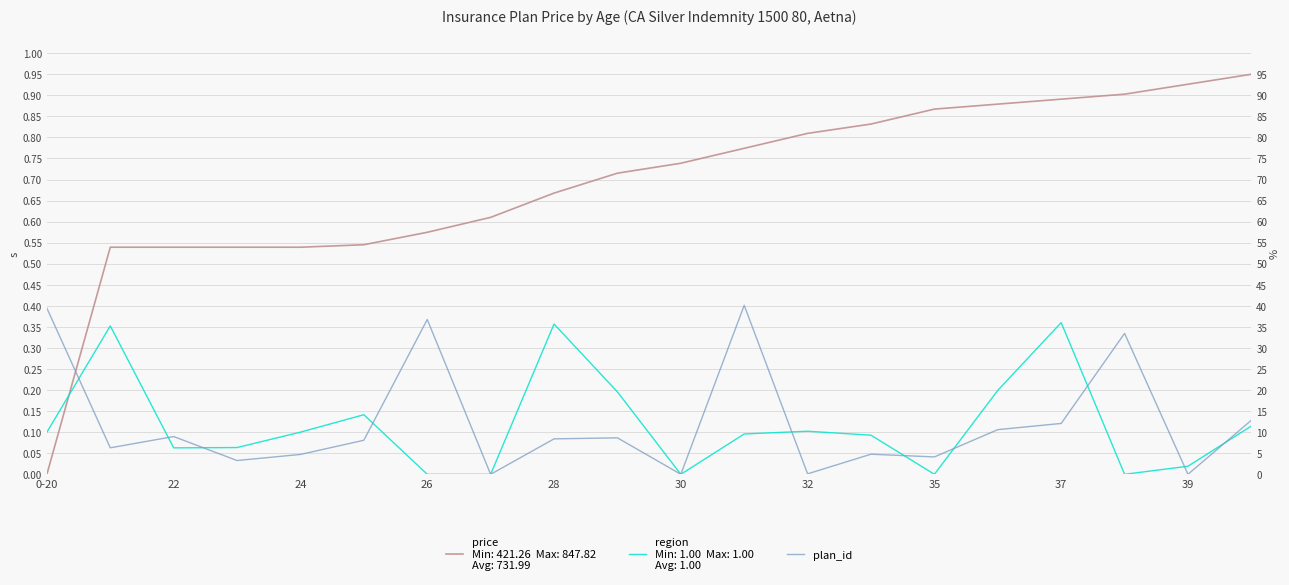

What is the difference between the second highest and minimum values in the plan_id series?

0.4